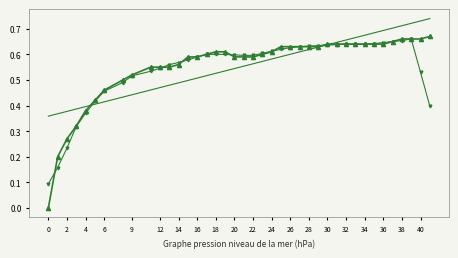

True or false: the data shows 0.2 at 22.

False